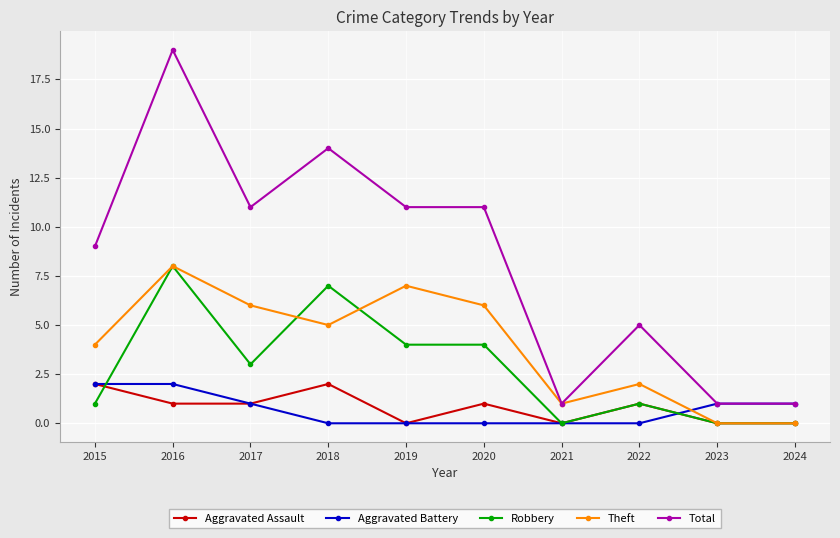

True or false: Aggravated Battery and Aggravated Assault cross at least once.

True